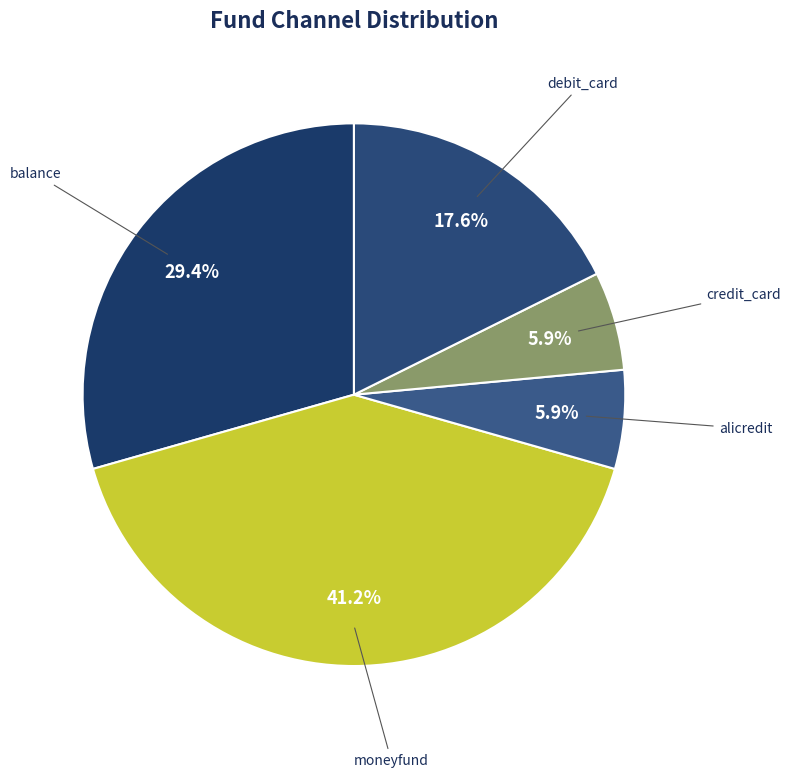

Which slice is the smallest?

alicredit